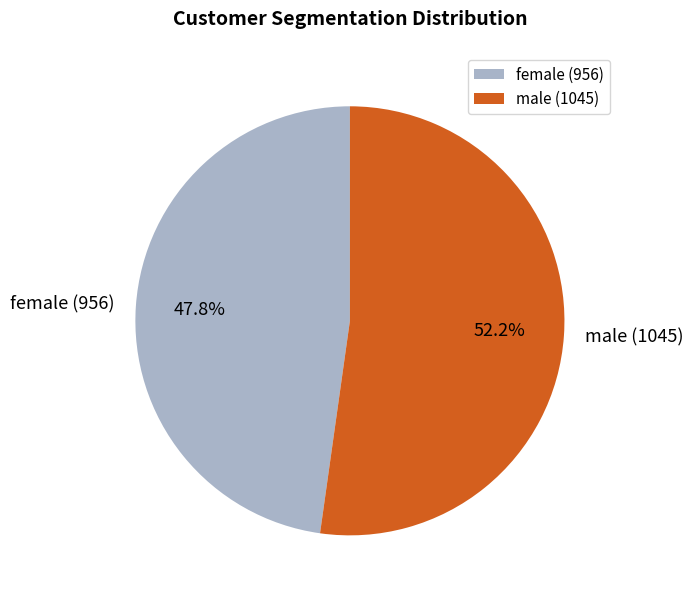

Which category accounts for the majority?

male (1045)